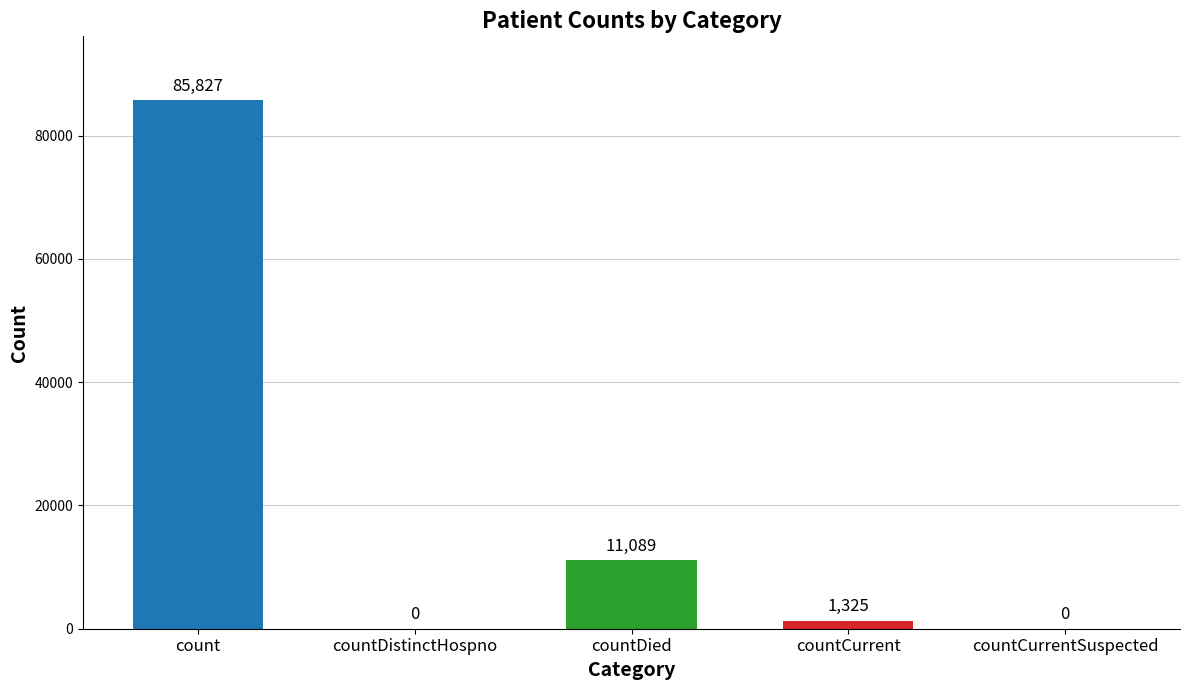

Reading right to left, transcribe all the data shown in this chart.

0	1325	11089	0	85827